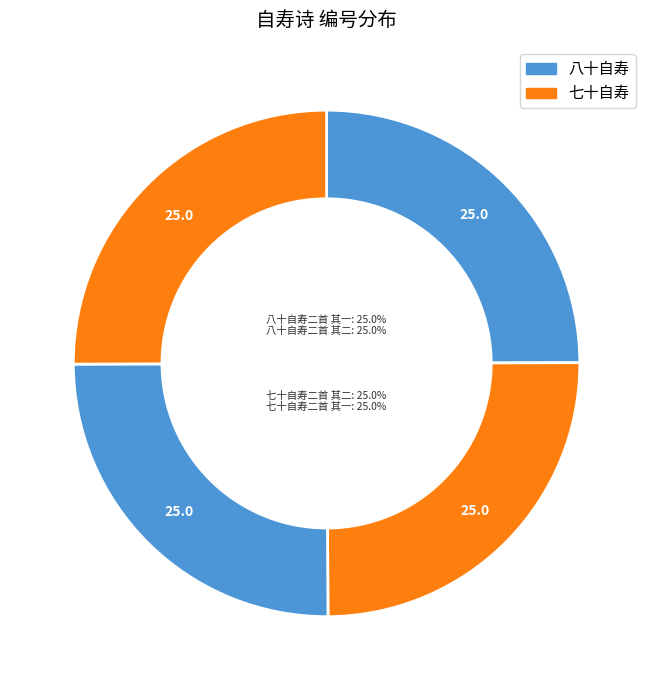

How many slices are in this pie chart?

4